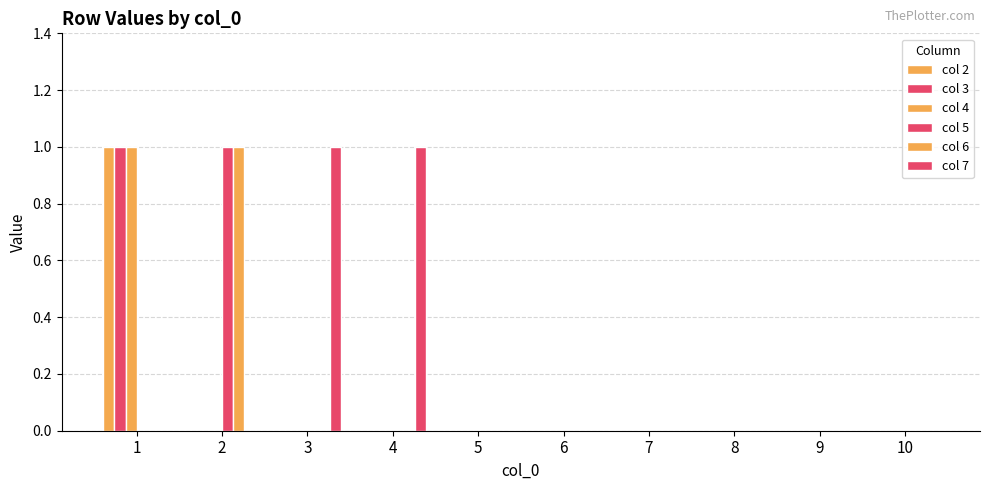

How many categories are shown in the chart?

10